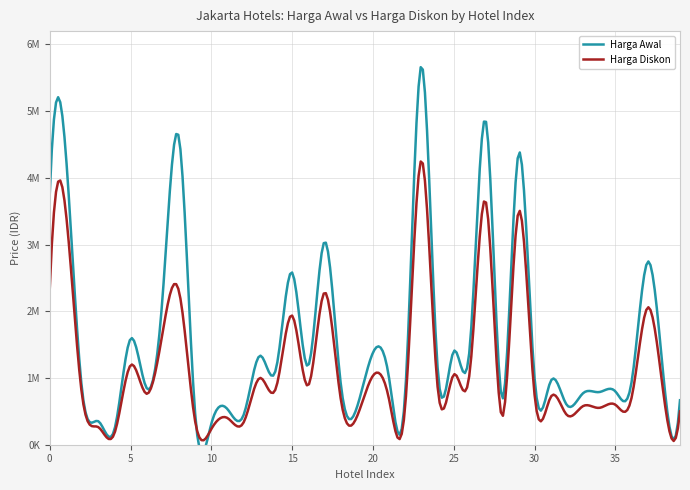

What is the value of the Harga Diskon point at the 33rd from the left?

445900